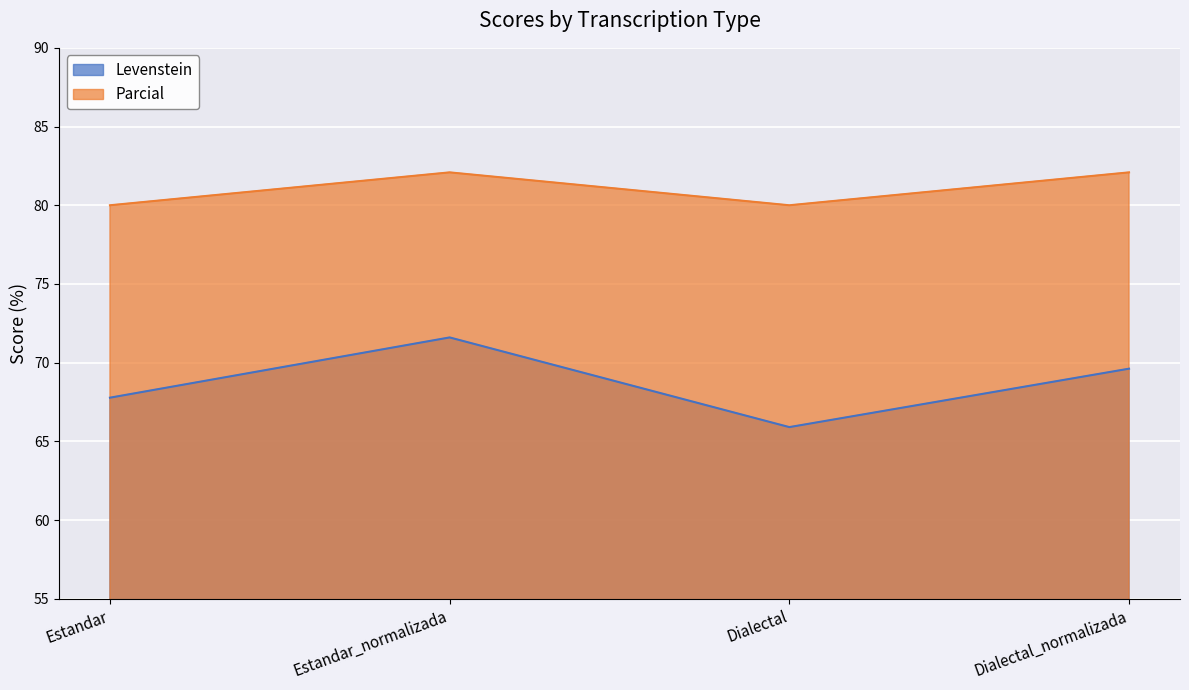

Rank the series by their maximum value, from lowest to highest.

Levenstein, Parcial